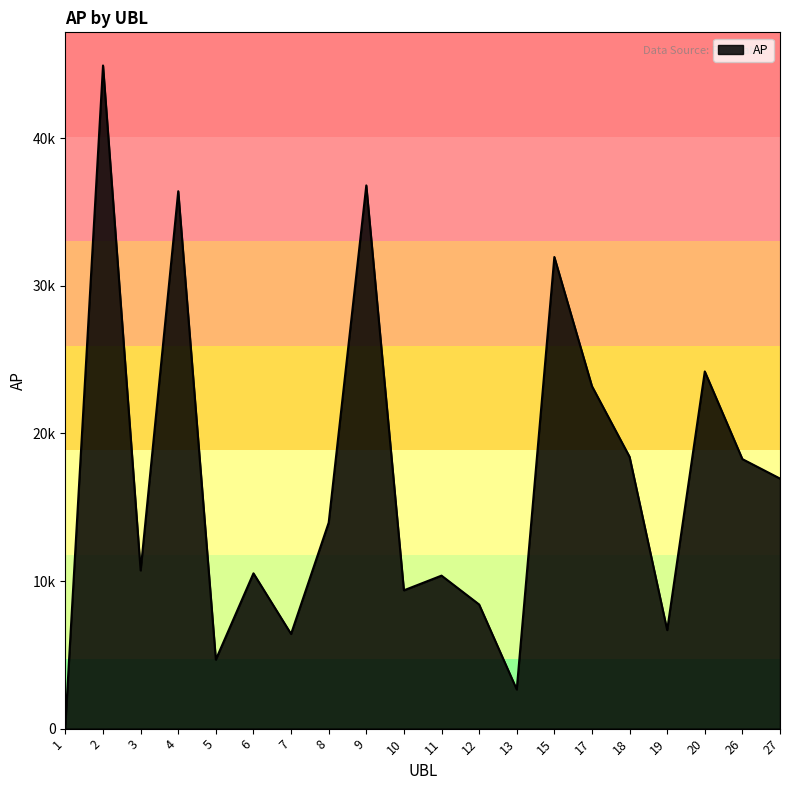

Rank the categories by value from lowest to highest.

1, 13, 5, 7, 19, 12, 10, 11, 6, 3, 8, 27, 26, 18, 17, 20, 15, 4, 9, 2